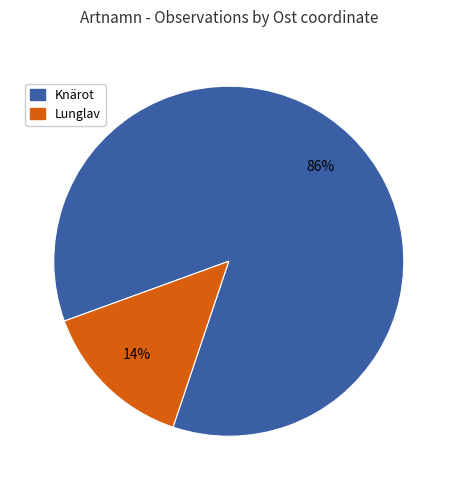

Is there a majority slice in this chart?

Yes